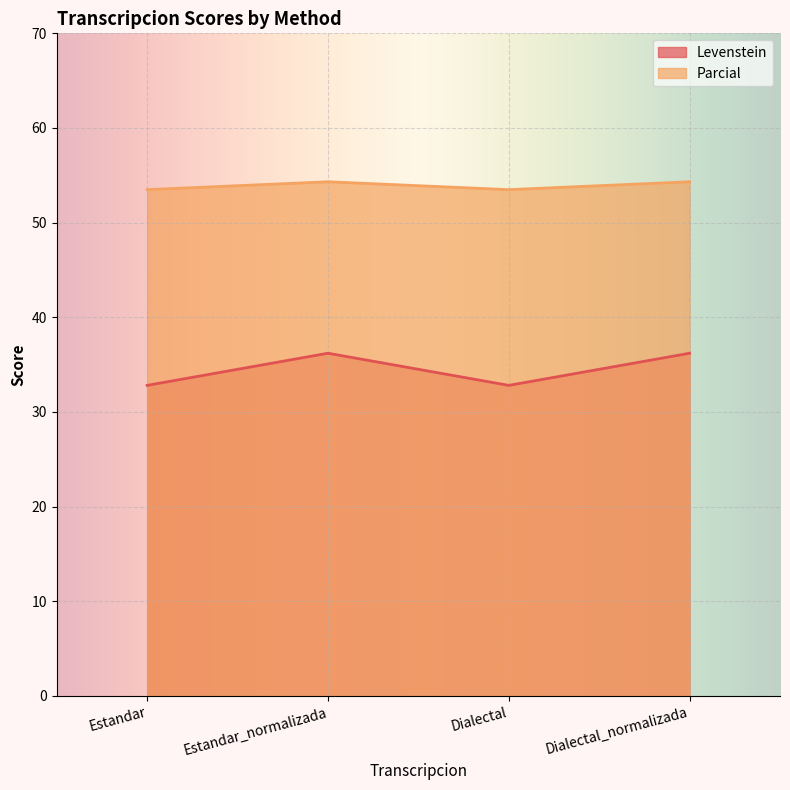

True or false: Levenstein and Parcial intersect in this chart.

False